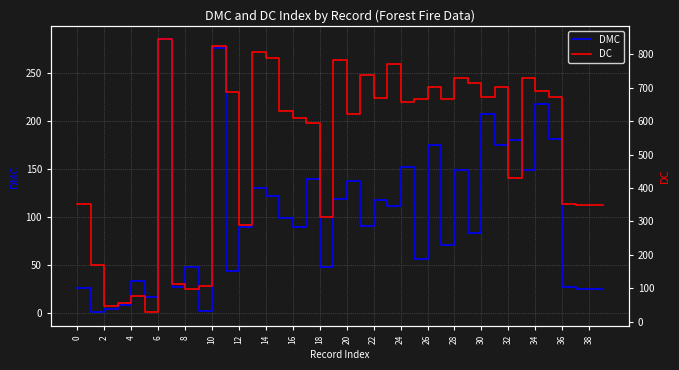

True or false: DMC has a value of 85.4 at 18.

False